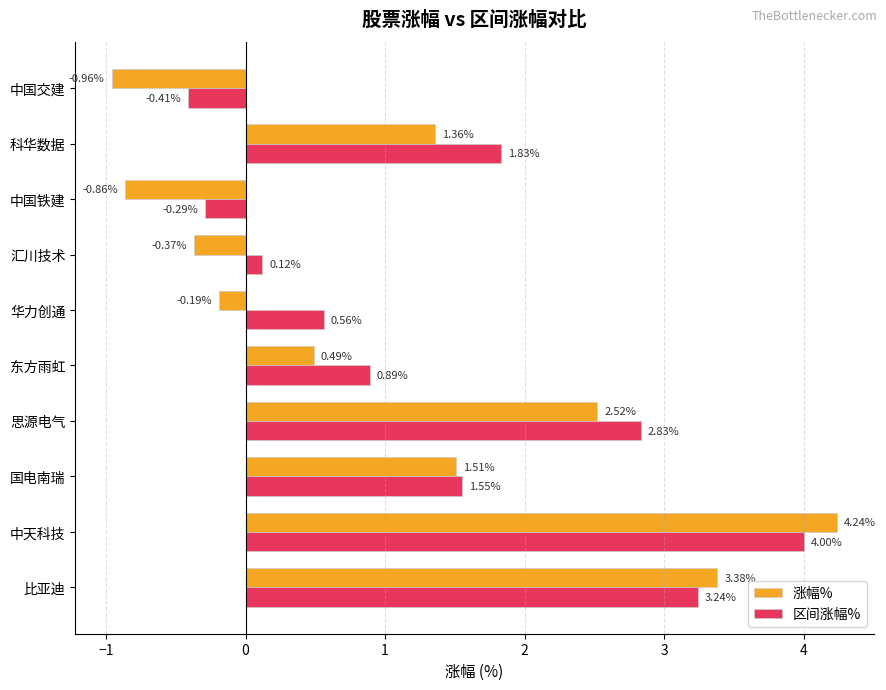

Which label corresponds to the smallest value in the chart?

中国交建